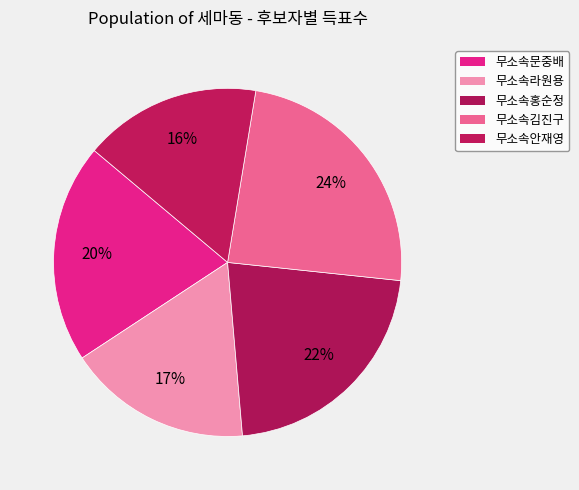

Which slice is the largest?

무소속김진구